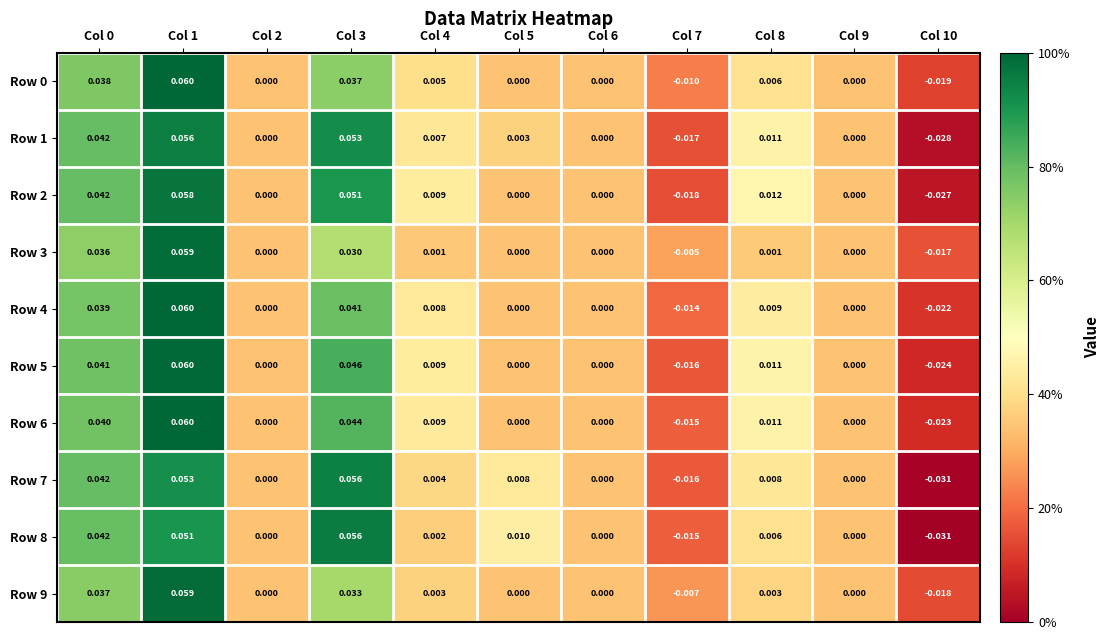

Reading left to right, extract all data points from this chart.

Row 0: Col 0=0.0	Col 1=0.1	Col 2=0.0	Col 3=0.0	Col 4=0.0	Col 5=0.0	Col 6=0.0	Col 7=-0.0	Col 8=0.0	Col 9=0.0	Col 10=-0.0
Row 1: Col 0=0.0	Col 1=0.1	Col 2=0.0	Col 3=0.1	Col 4=0.0	Col 5=0.0	Col 6=0.0	Col 7=-0.0	Col 8=0.0	Col 9=0.0	Col 10=-0.0
Row 2: Col 0=0.0	Col 1=0.1	Col 2=0.0	Col 3=0.1	Col 4=0.0	Col 5=0.0	Col 6=0.0	Col 7=-0.0	Col 8=0.0	Col 9=0.0	Col 10=-0.0
Row 3: Col 0=0.0	Col 1=0.1	Col 2=0.0	Col 3=0.0	Col 4=0.0	Col 5=0.0	Col 6=0.0	Col 7=-0.0	Col 8=0.0	Col 9=0.0	Col 10=-0.0
Row 4: Col 0=0.0	Col 1=0.1	Col 2=0.0	Col 3=0.0	Col 4=0.0	Col 5=0.0	Col 6=0.0	Col 7=-0.0	Col 8=0.0	Col 9=0.0	Col 10=-0.0
Row 5: Col 0=0.0	Col 1=0.1	Col 2=0.0	Col 3=0.0	Col 4=0.0	Col 5=0.0	Col 6=0.0	Col 7=-0.0	Col 8=0.0	Col 9=0.0	Col 10=-0.0
Row 6: Col 0=0.0	Col 1=0.1	Col 2=0.0	Col 3=0.0	Col 4=0.0	Col 5=0.0	Col 6=0.0	Col 7=-0.0	Col 8=0.0	Col 9=0.0	Col 10=-0.0
Row 7: Col 0=0.0	Col 1=0.1	Col 2=0.0	Col 3=0.1	Col 4=0.0	Col 5=0.0	Col 6=0.0	Col 7=-0.0	Col 8=0.0	Col 9=0.0	Col 10=-0.0
Row 8: Col 0=0.0	Col 1=0.1	Col 2=0.0	Col 3=0.1	Col 4=0.0	Col 5=0.0	Col 6=0.0	Col 7=-0.0	Col 8=0.0	Col 9=0.0	Col 10=-0.0
Row 9: Col 0=0.0	Col 1=0.1	Col 2=0.0	Col 3=0.0	Col 4=0.0	Col 5=0.0	Col 6=0.0	Col 7=-0.0	Col 8=0.0	Col 9=0.0	Col 10=-0.0